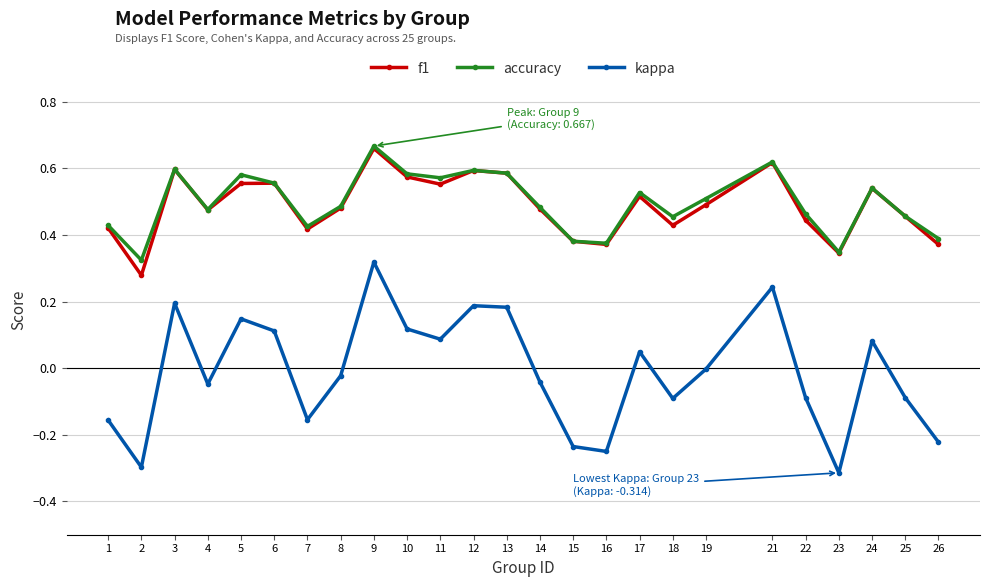

True or false: accuracy has more than 2 interior local peaks.

True